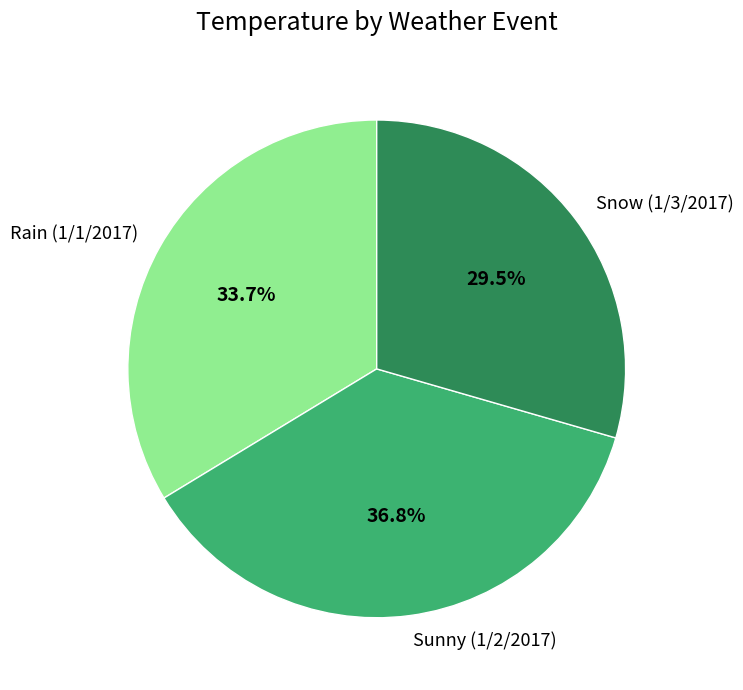

How many segments does this pie chart have?

3